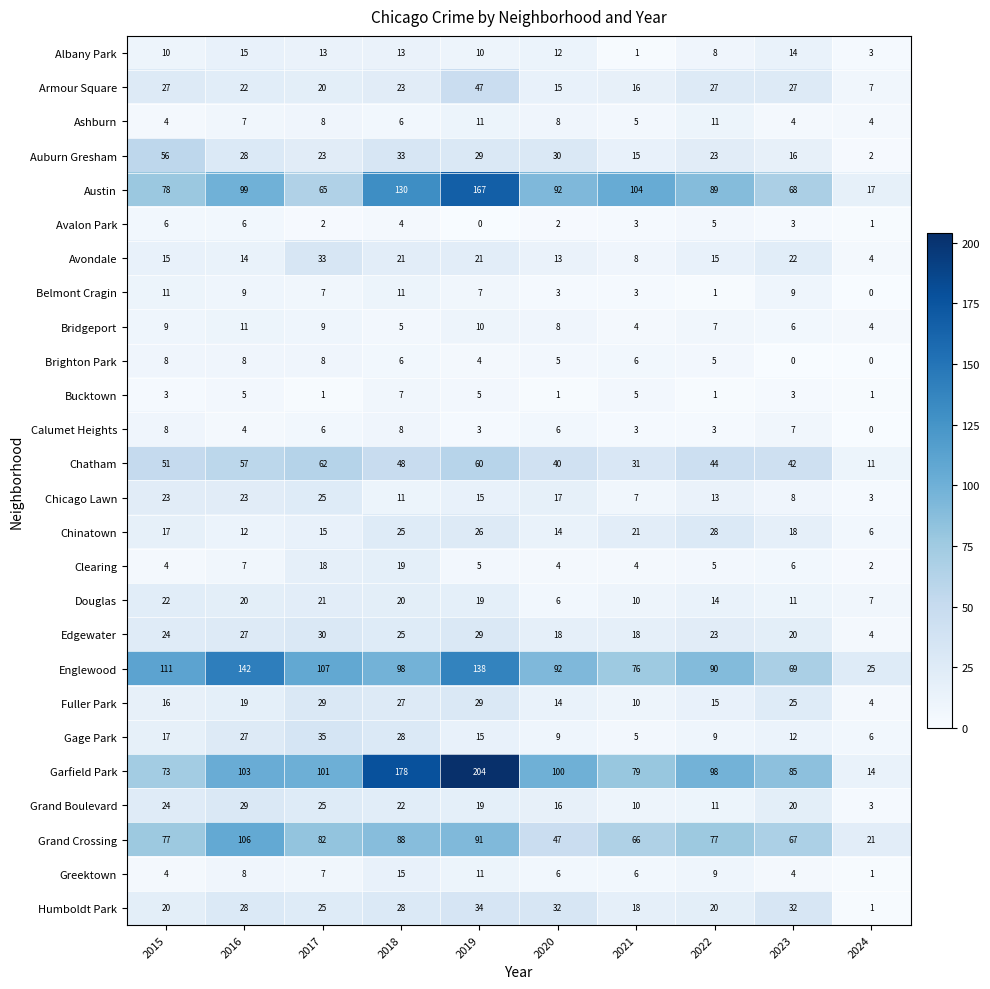

At how many categories does at least one series exceed 198?

1